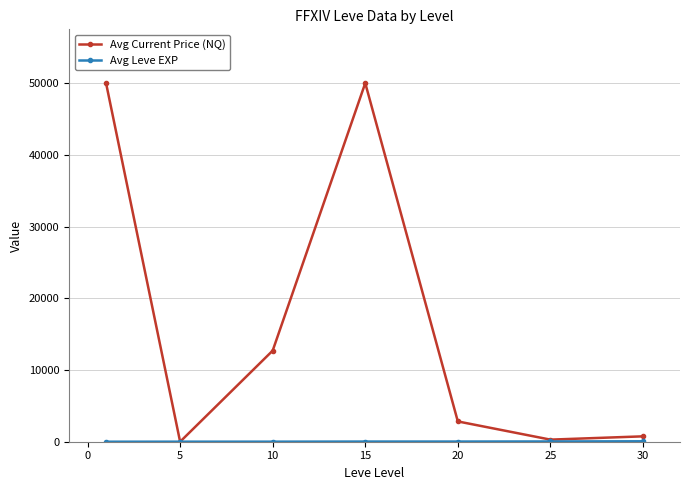

Which series has the largest range (max minus min)?

Avg Current Price (NQ)